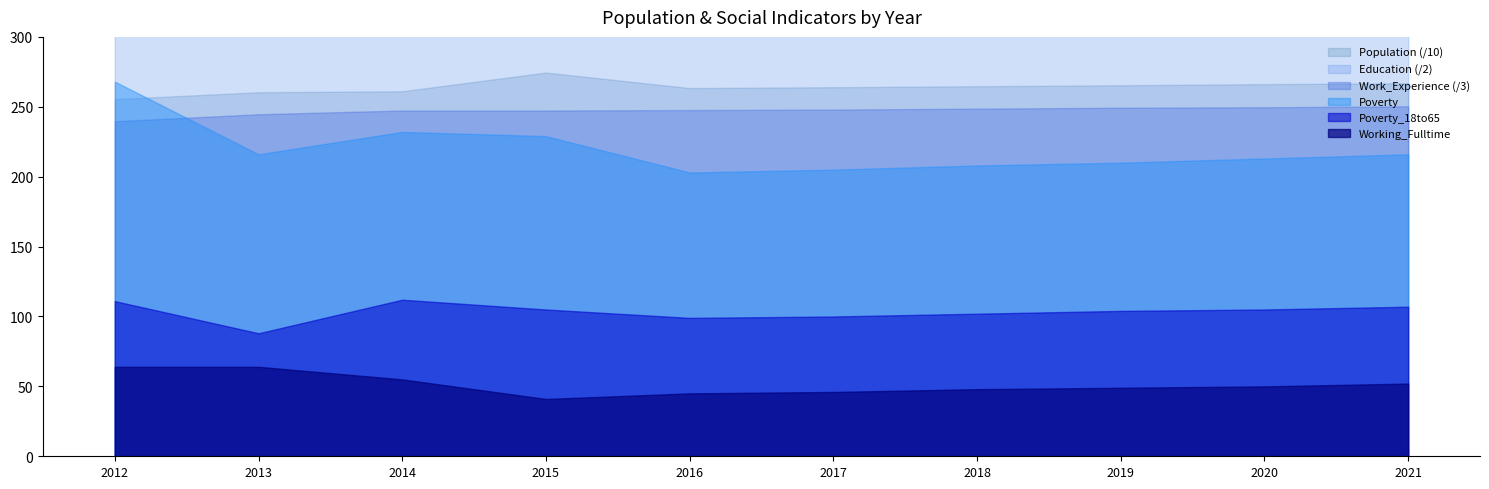

Which series has the widest spread of values?

Population